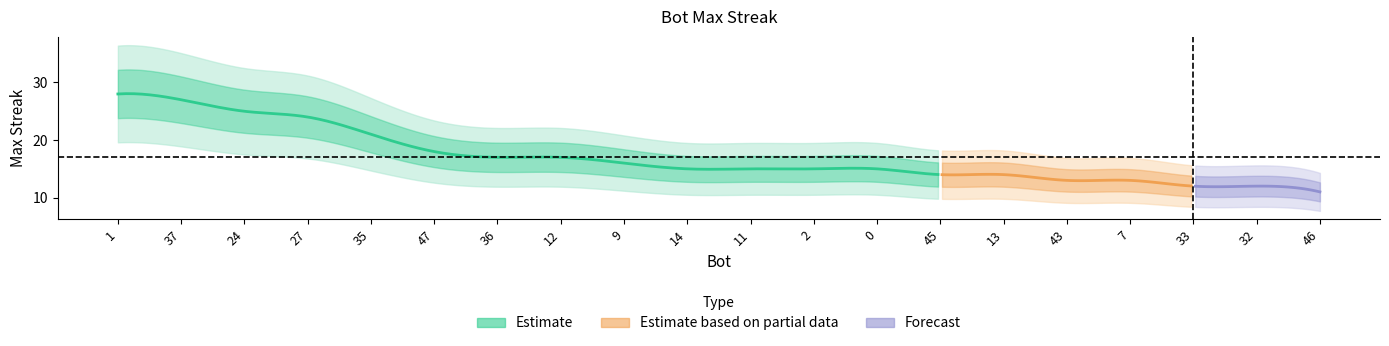

At which label does the data first exceed 15?

1